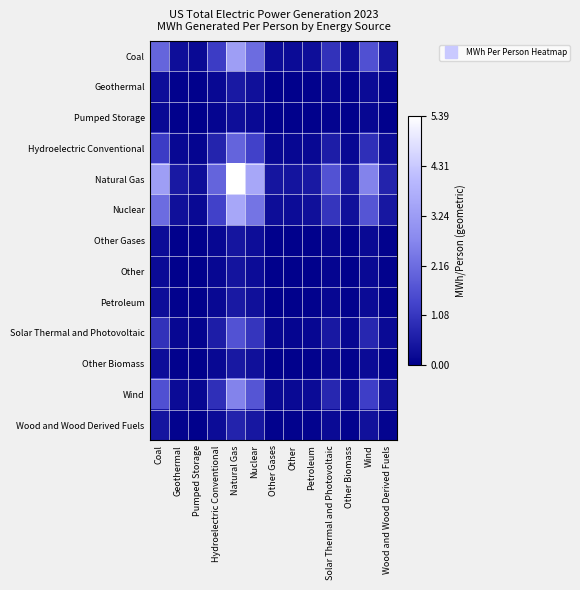

What is the difference between the highest and lowest values at Other?

0.4